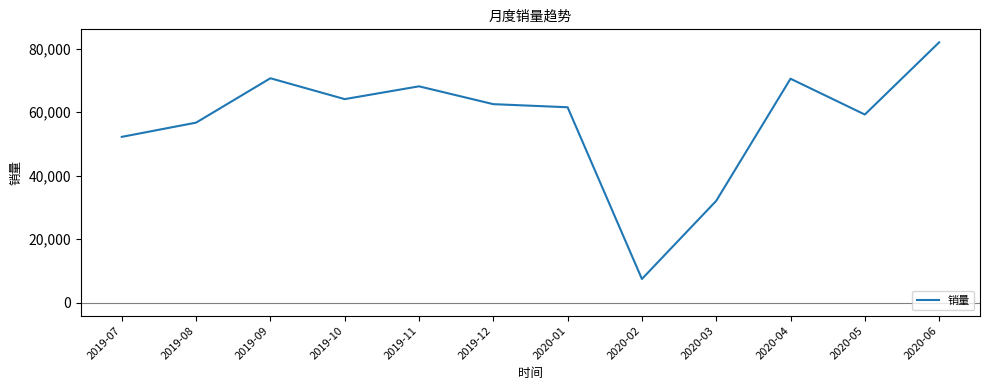

The chart shows a value of 62549 at 2019-12. True or false?

True